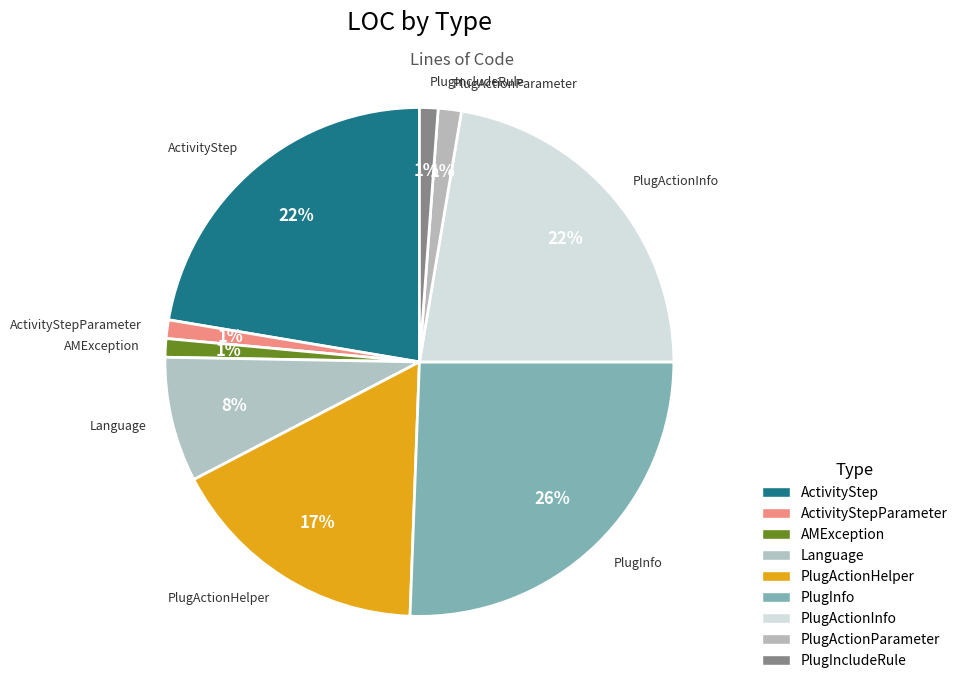

How many slices are in this pie chart?

9